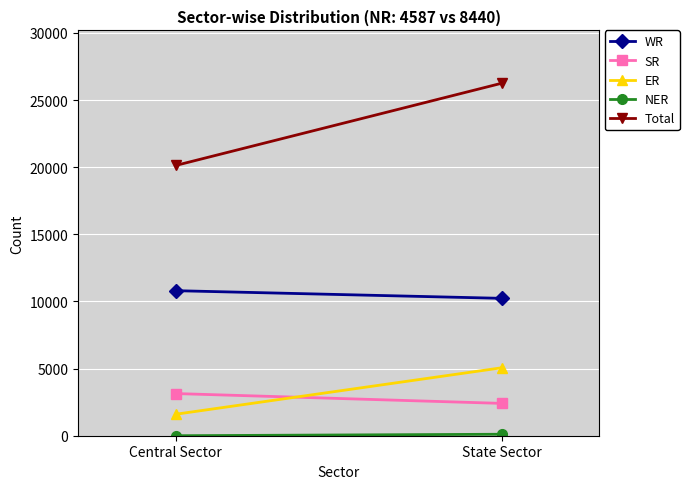

Reading right to left, list all the values displayed in this chart.

WR: 10231	10801
SR: 2408	3140
ER: 5059	1600
NER: 110	0
Total: 26248	20128